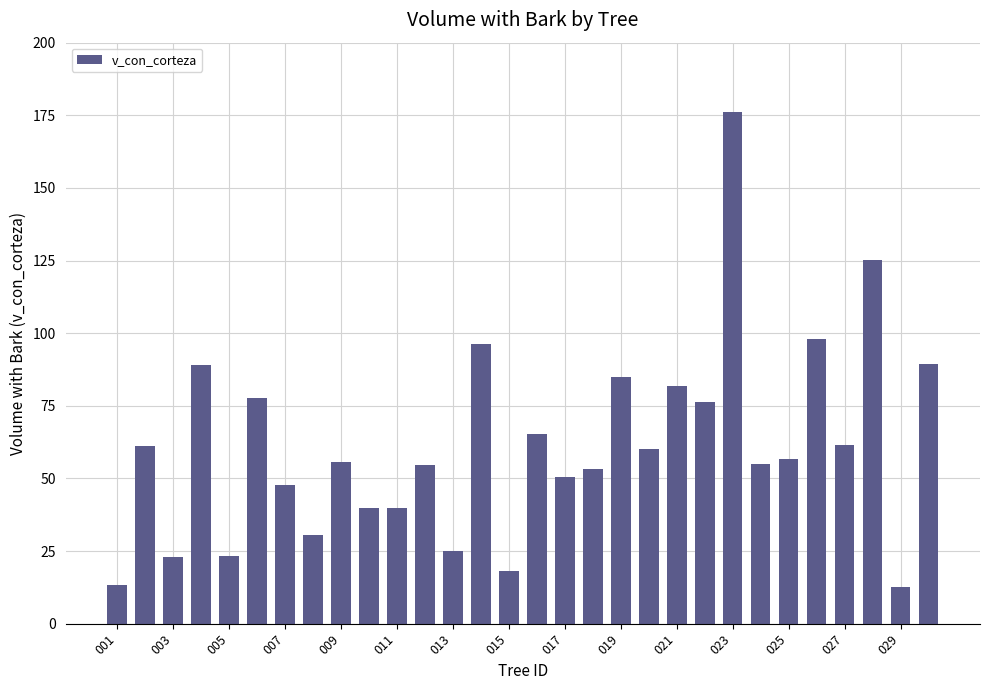

What is the minimum value shown in the chart?

12.7